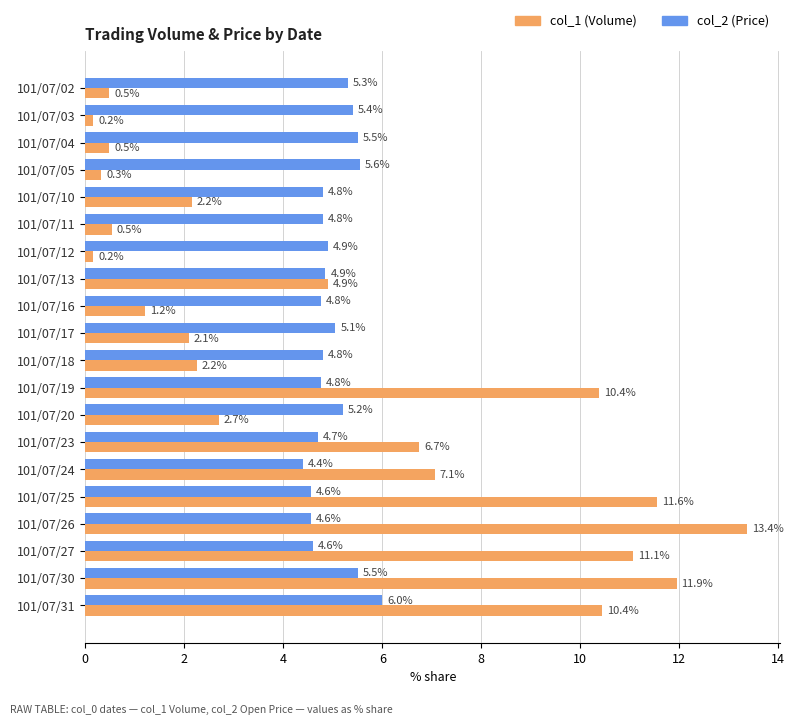

Which series has the widest spread of values?

col_1 (Volume)